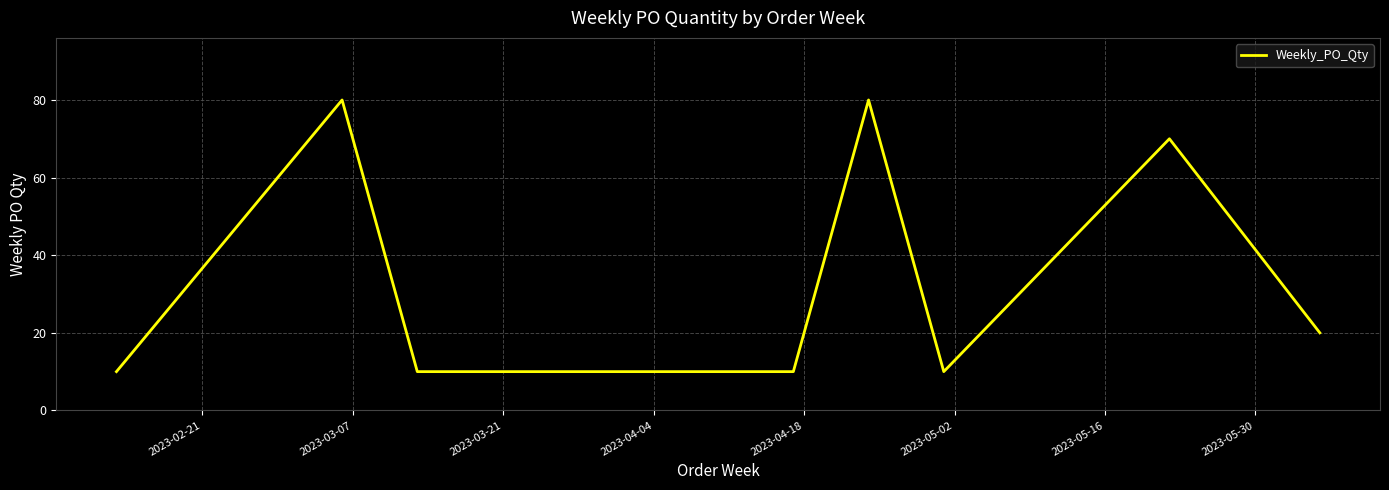

What is the difference between the maximum and minimum values?

70